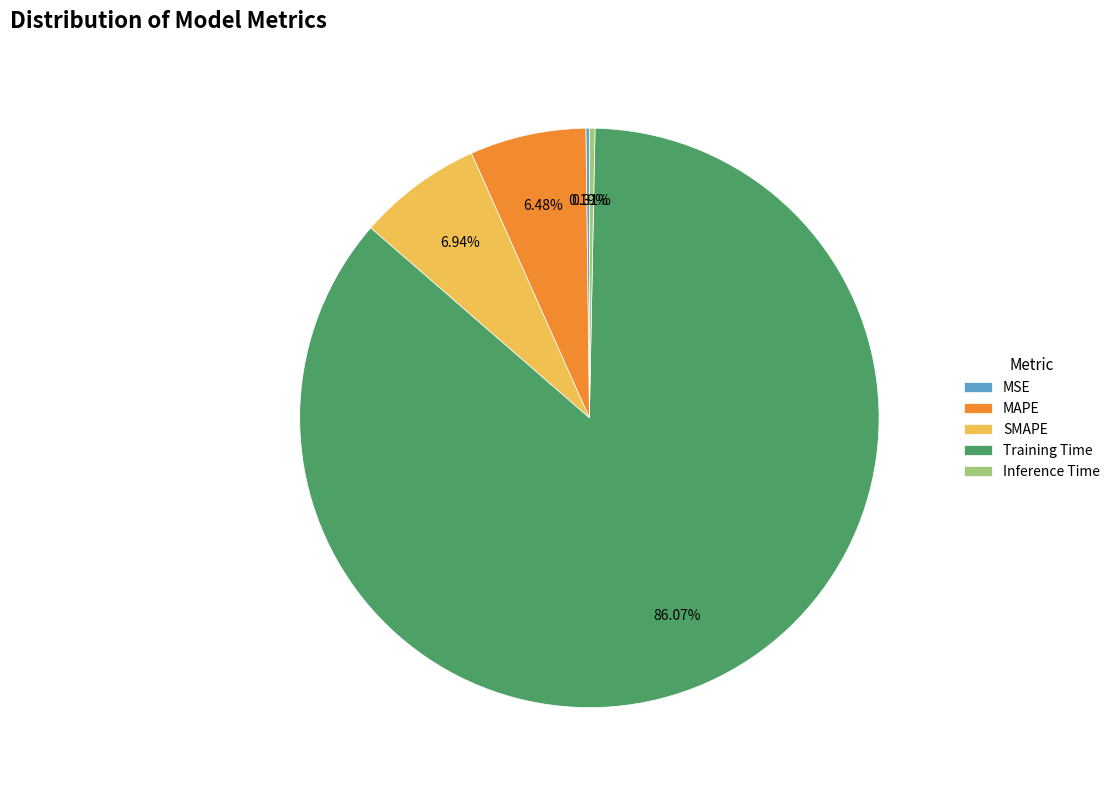

Is there any slice that represents more than half of the pie?

Yes